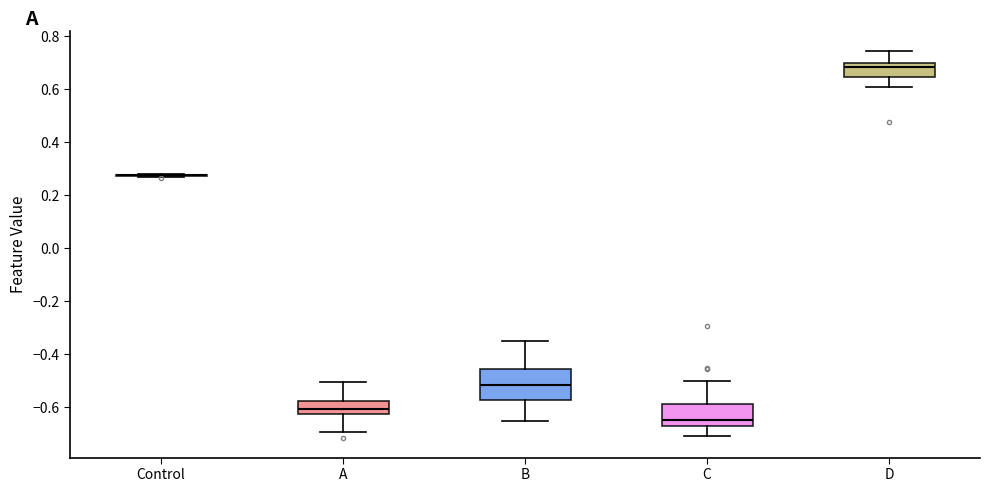

Where is the upper edge of the box for C on the y-axis? The values are not printed on the chart, so give them approximately, as read against the axis.

-0.58